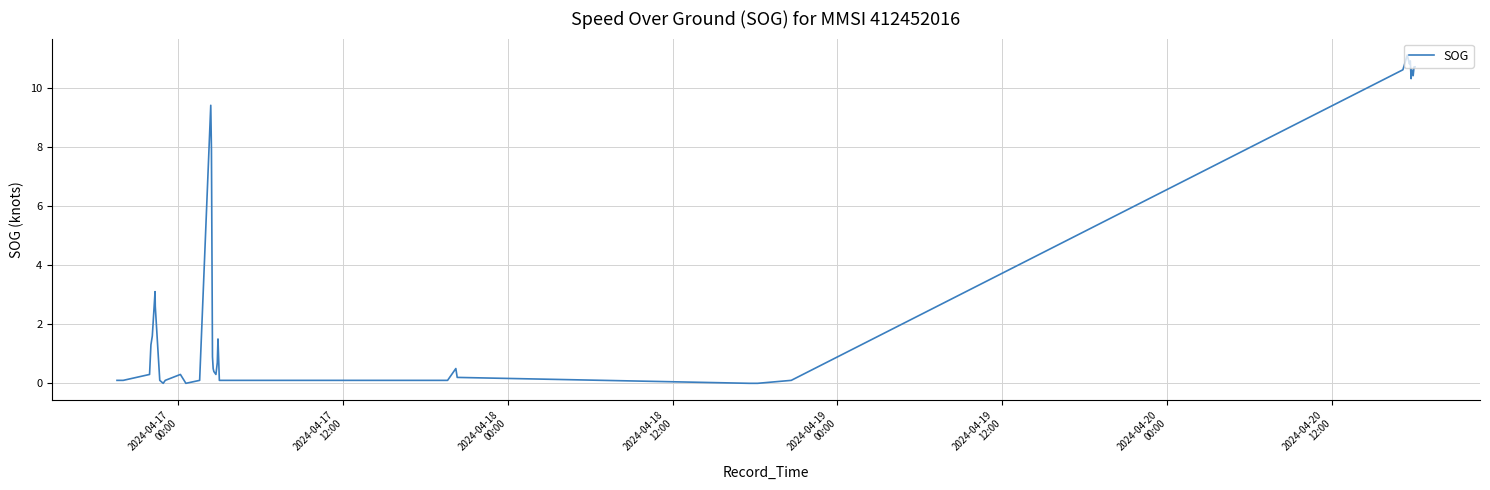

What is the difference between the maximum and minimum values?

11.1